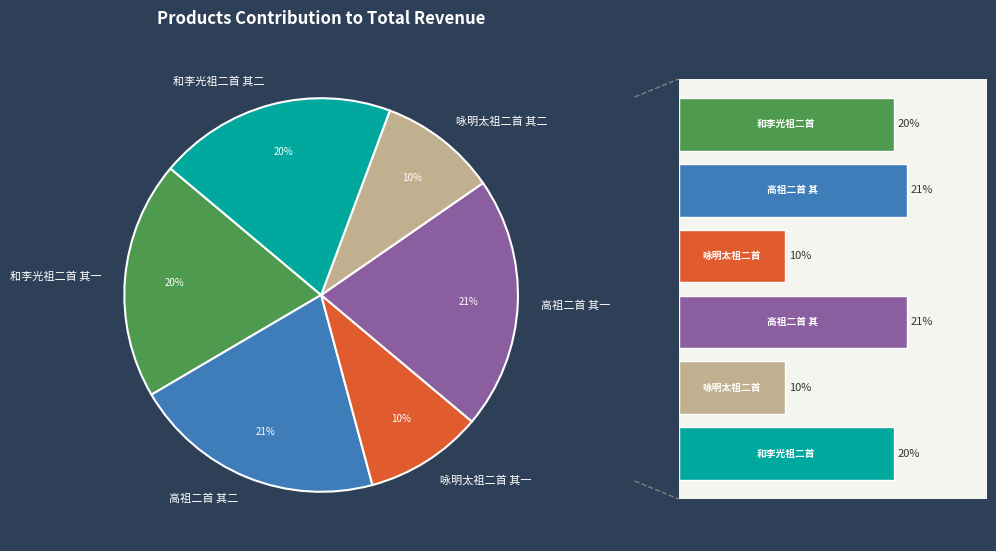

Is there a majority slice in this chart?

No